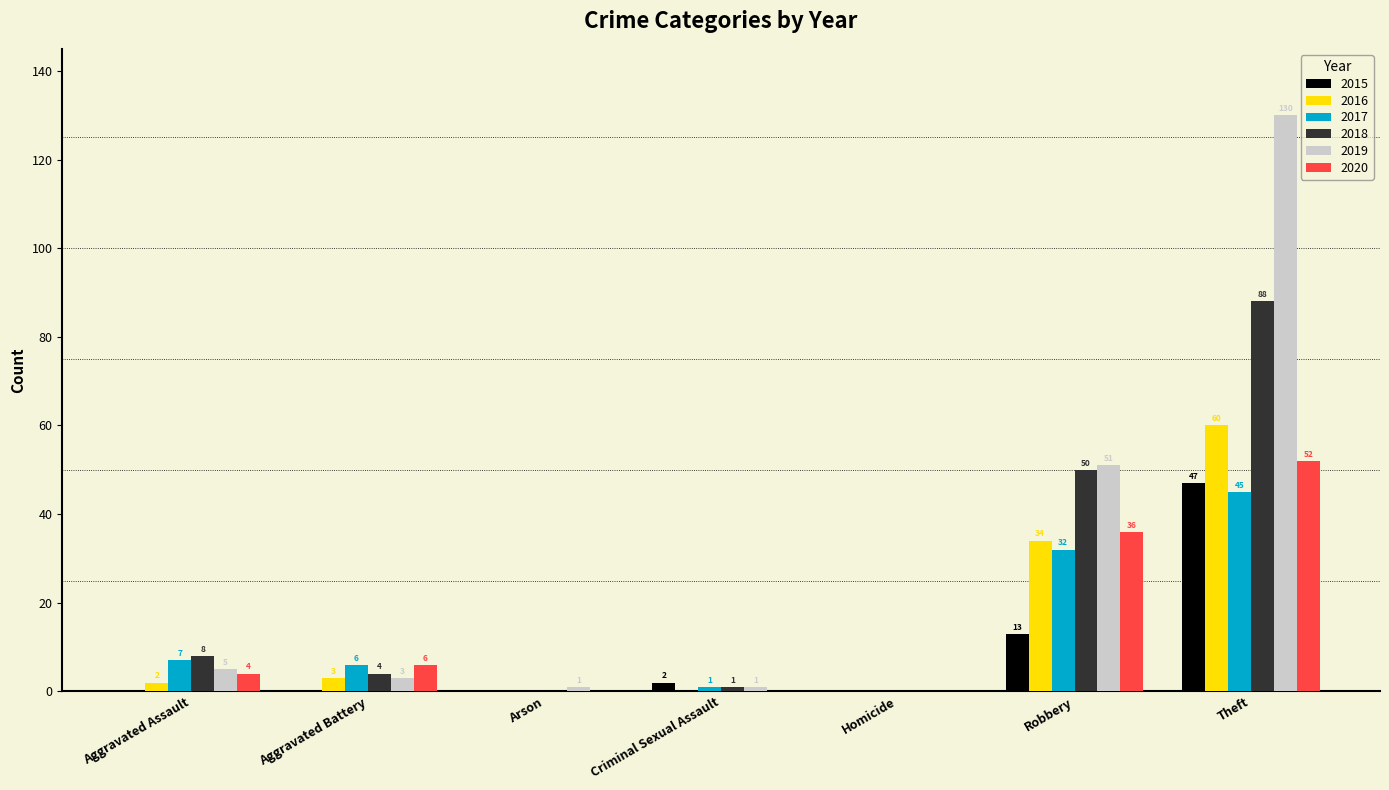

What is the sum of all 2020 values?

98